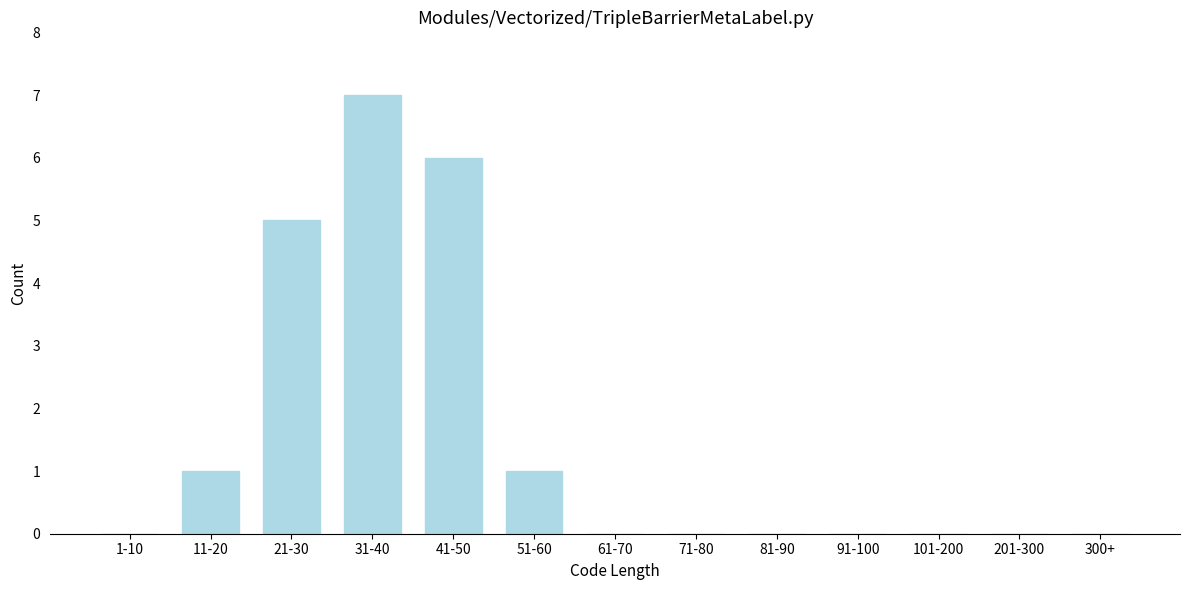

Reading left to right, list all the values displayed in this chart.

1-10=0	11-20=1	21-30=5	31-40=7	41-50=6	51-60=1	61-70=0	71-80=0	81-90=0	91-100=0	101-200=0	201-300=0	300+=0